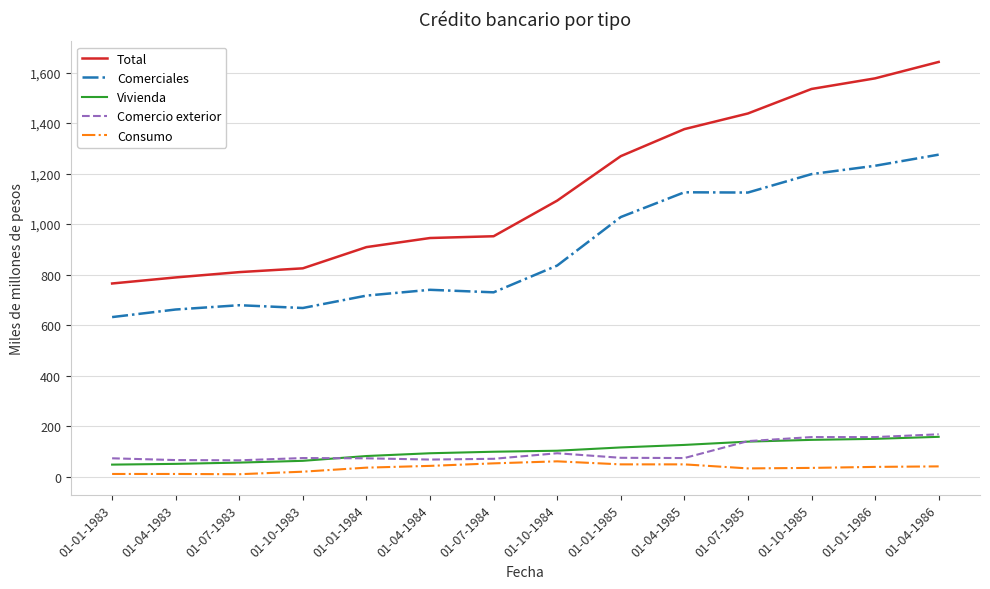

What is the maximum value shown in the chart?

1642